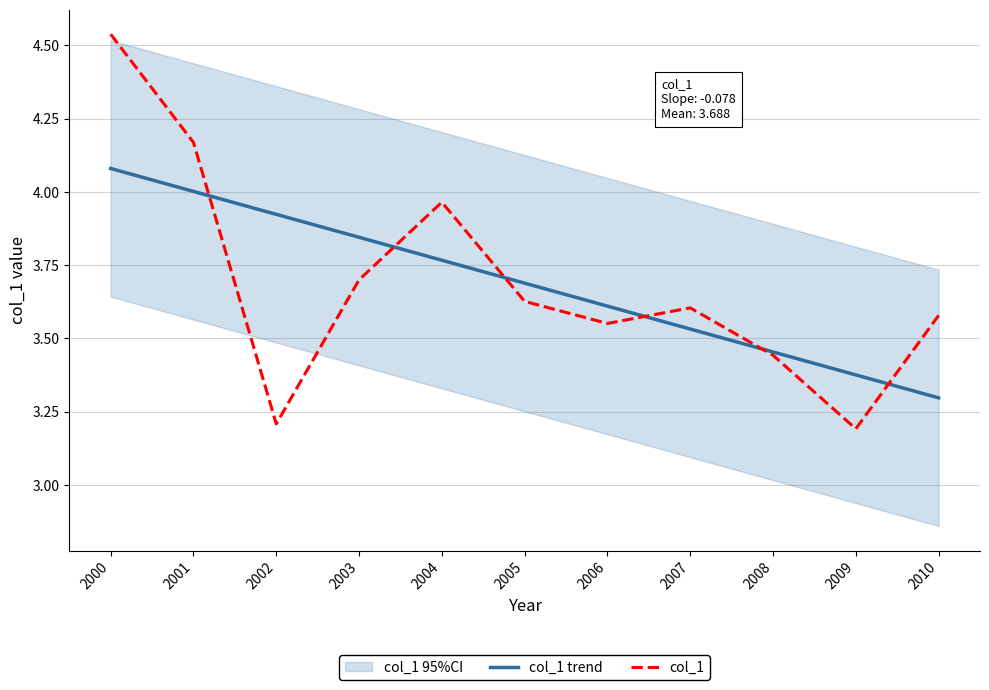

What is the sum of the col_1 values at 2000 and 2001?

8.7